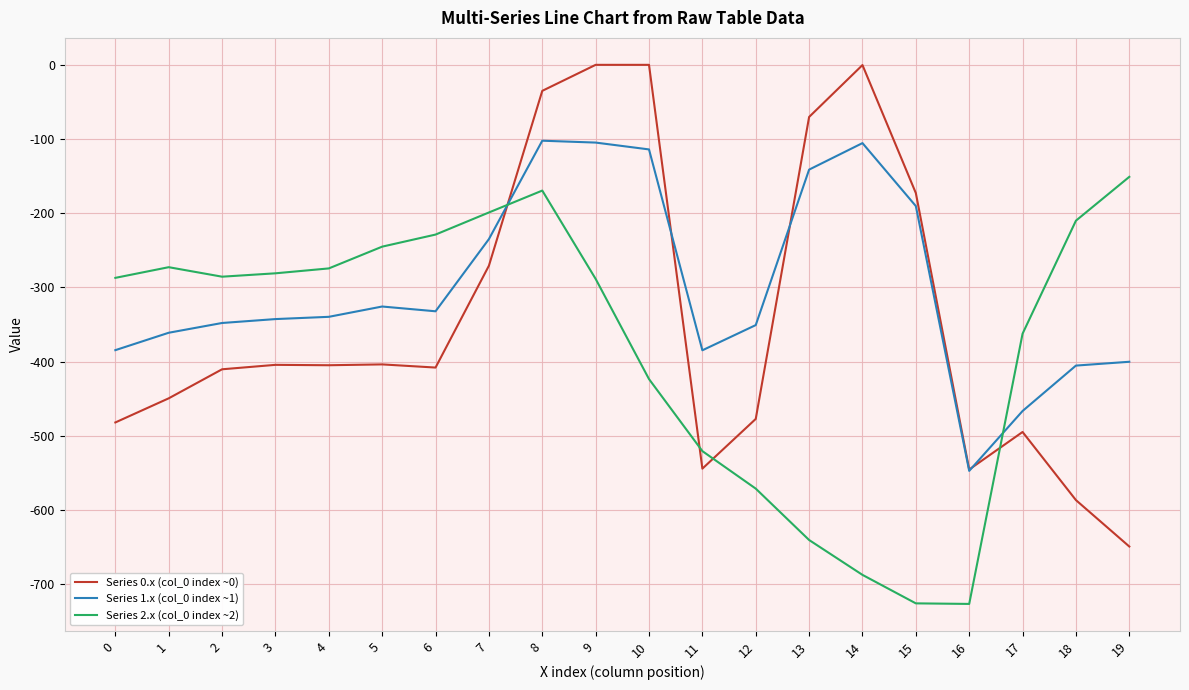

What is the difference between the Series 2.x (col_0 index ~2) values at 8 and 0?

117.6